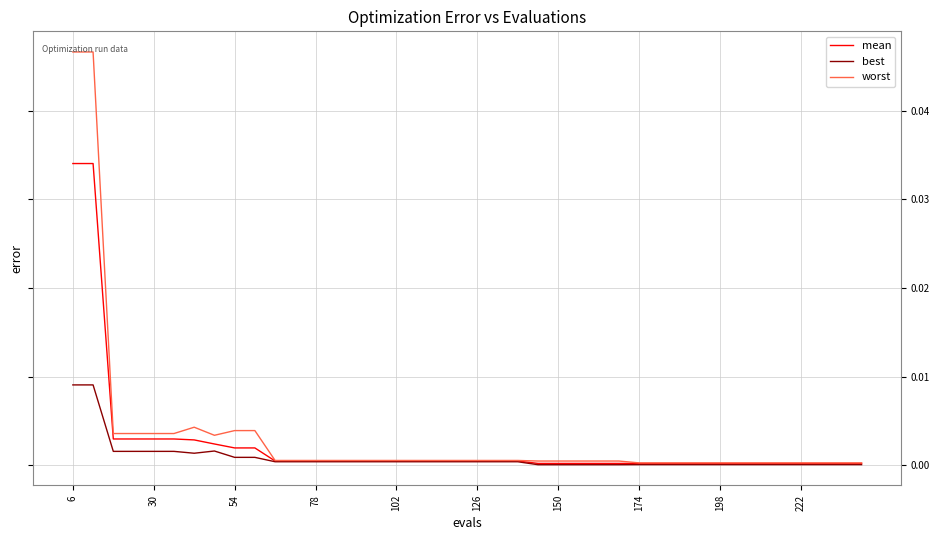

Which series has the widest spread of values?

worst